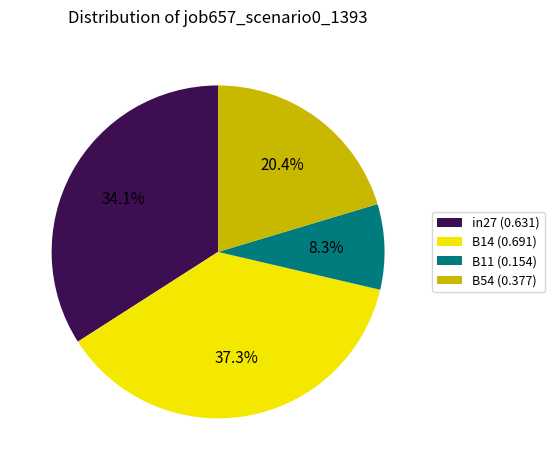

What percentage do B54 (0.377) and B11 (0.154) together represent?

28.7%